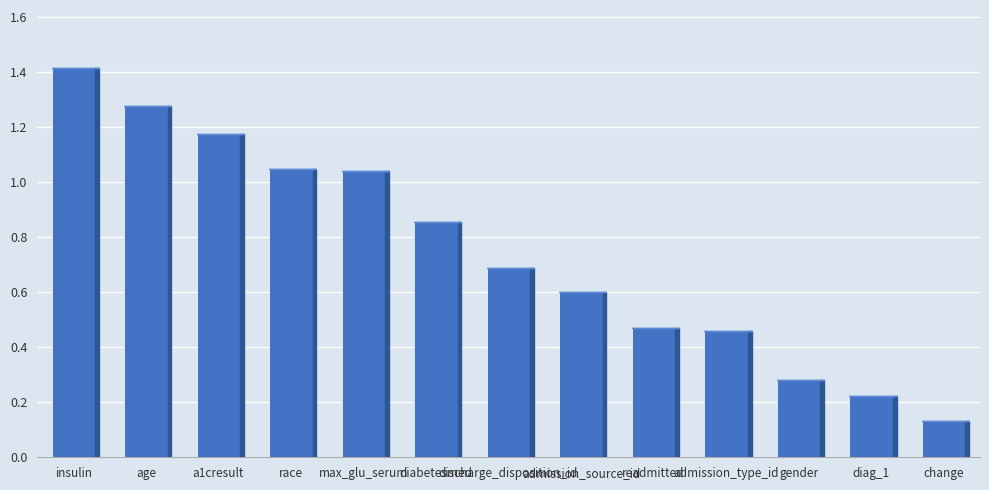

What is the sum of all values?

9.7